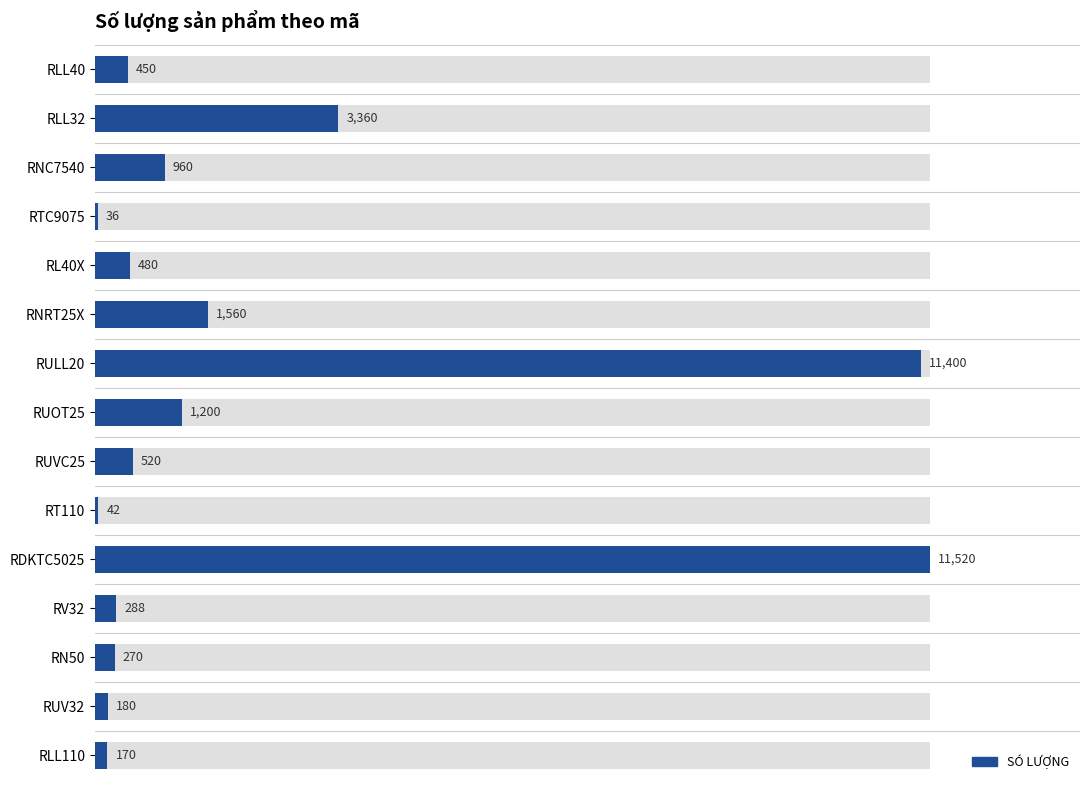

List the labels in order of value, smallest first.

RTC9075, RT110, RLL110, RUV32, RN50, RV32, RLL40, RL40X, RUVC25, RNC7540, RUOT25, RNRT25X, RLL32, RULL20, RDKTC5025